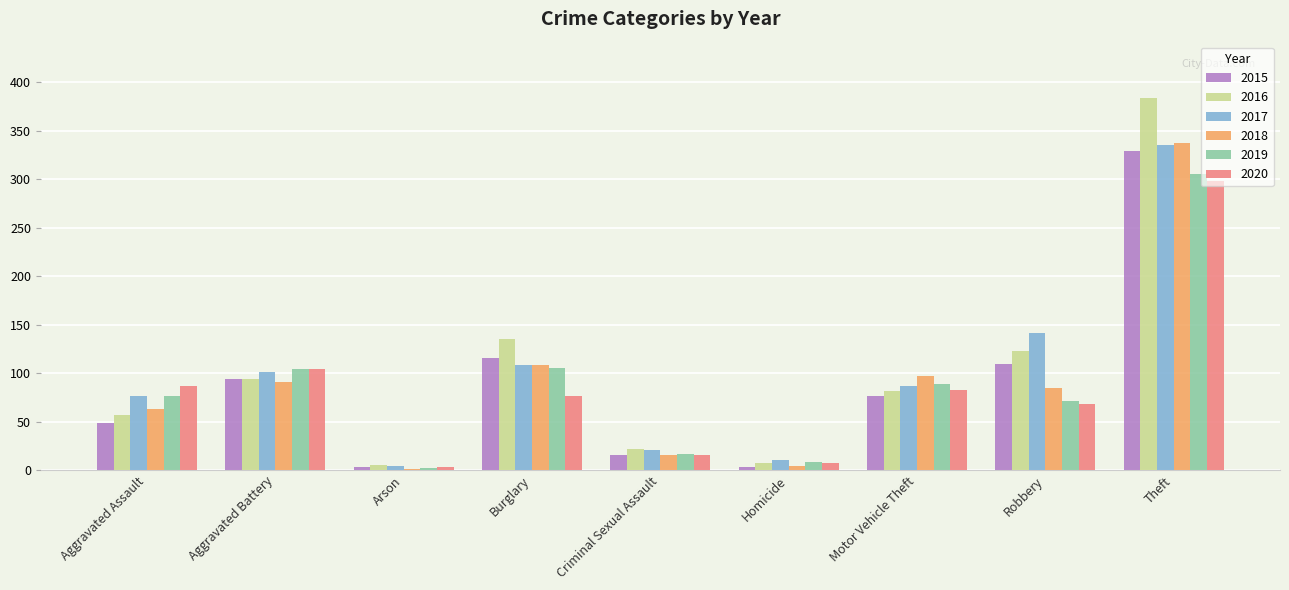

What is the sum of the 2020 values at Burglary and Theft?

374